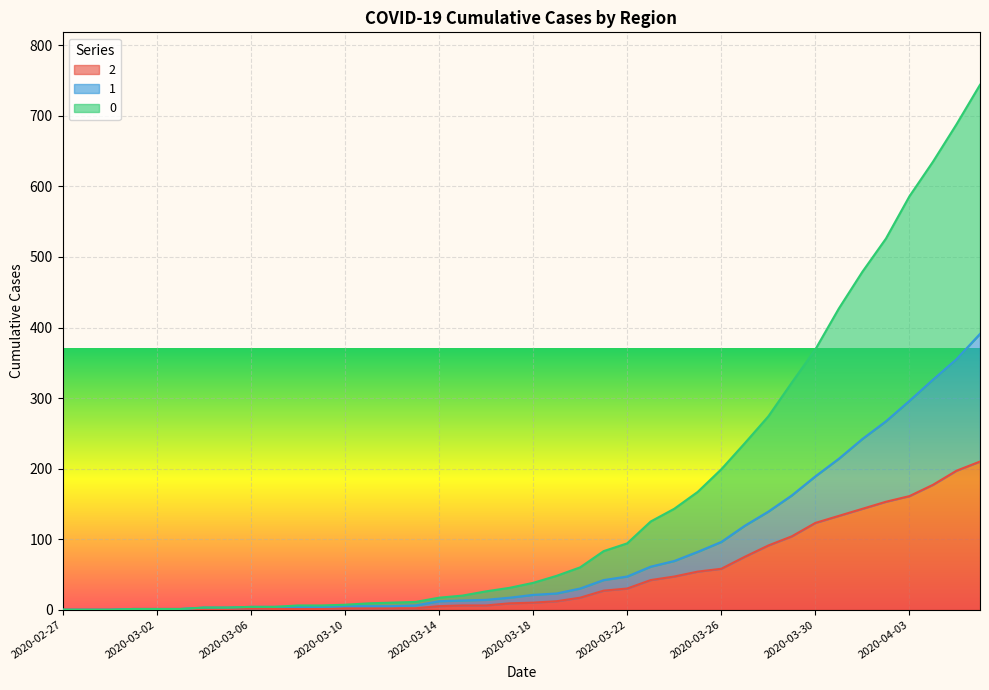

Does the chart display data point markers on the line(s)?

No